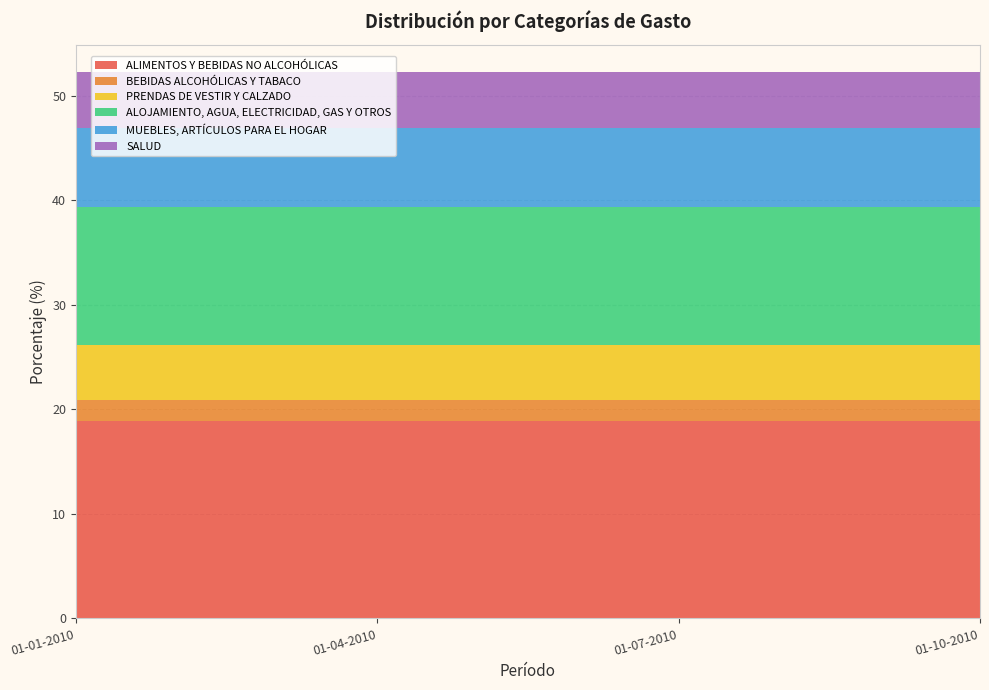

Reading left to right, transcribe all the data shown in this chart.

ALIMENTOS Y BEBIDAS NO ALCOHÓLICAS: 18.9	18.9	18.9	18.9
BEBIDAS ALCOHÓLICAS Y TABACO: 2.0	2.0	2.0	2.0
PRENDAS DE VESTIR Y CALZADO: 5.2	5.2	5.2	5.2
ALOJAMIENTO, AGUA, ELECTRICIDAD, GAS Y OTROS: 13.3	13.3	13.3	13.3
MUEBLES, ARTÍCULOS PARA EL HOGAR: 7.5	7.5	7.5	7.5
SALUD: 5.4	5.4	5.4	5.4